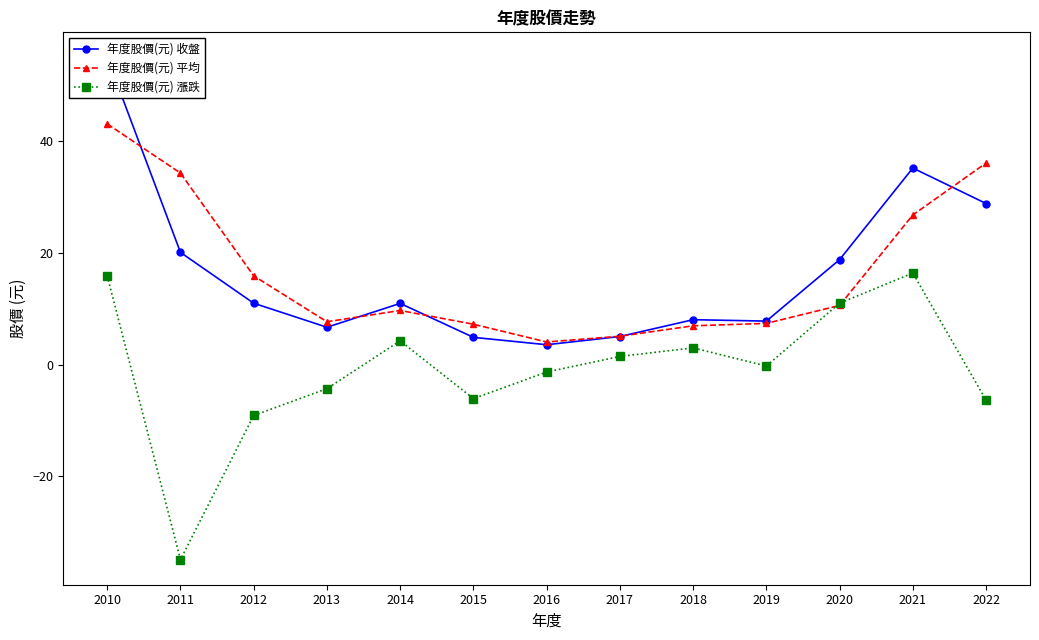

The value of 年度股價(元) 漲跌 at 2022 is -6.3. True or false?

True